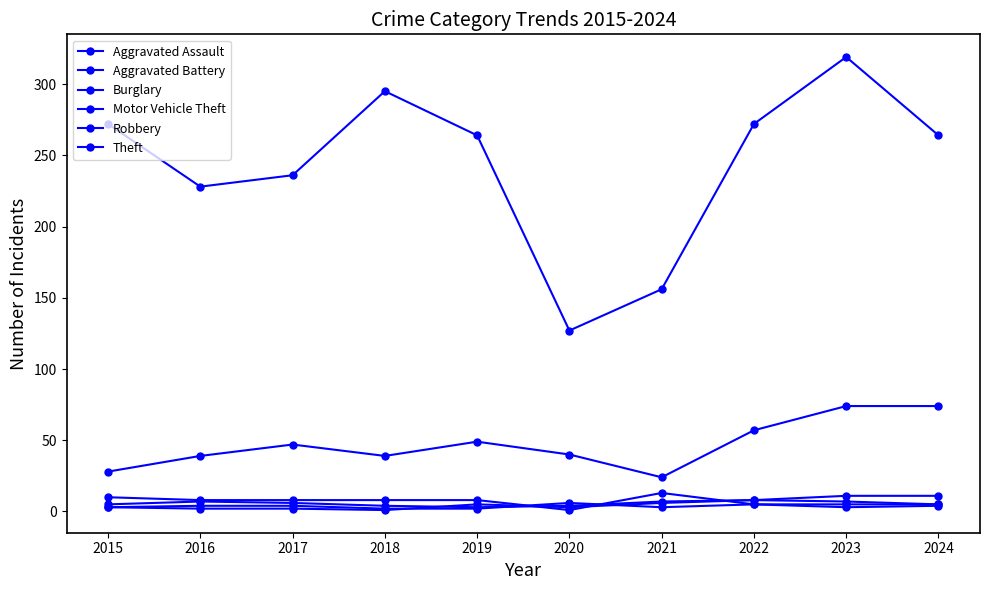

Does the chart have visible grid lines?

No